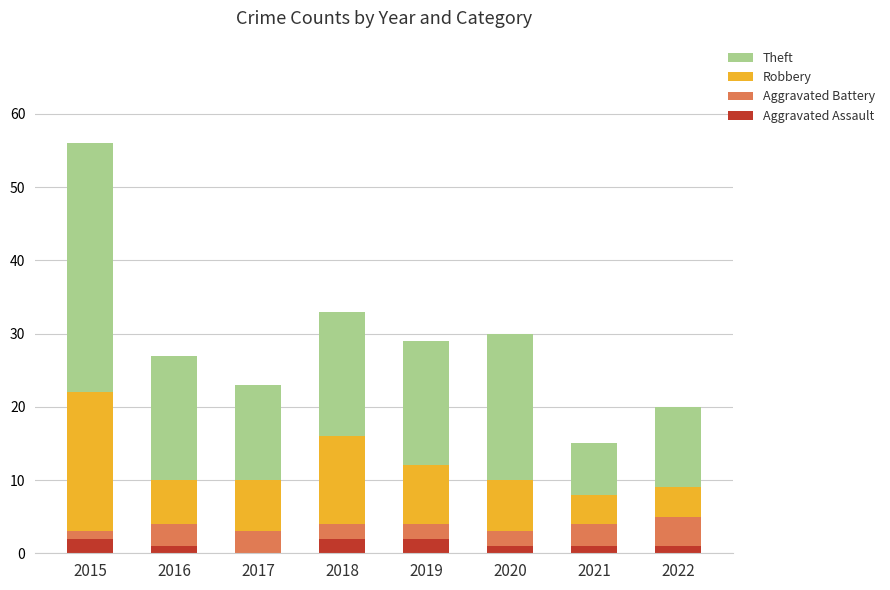

At which label does Aggravated Assault first exceed 1?

2015